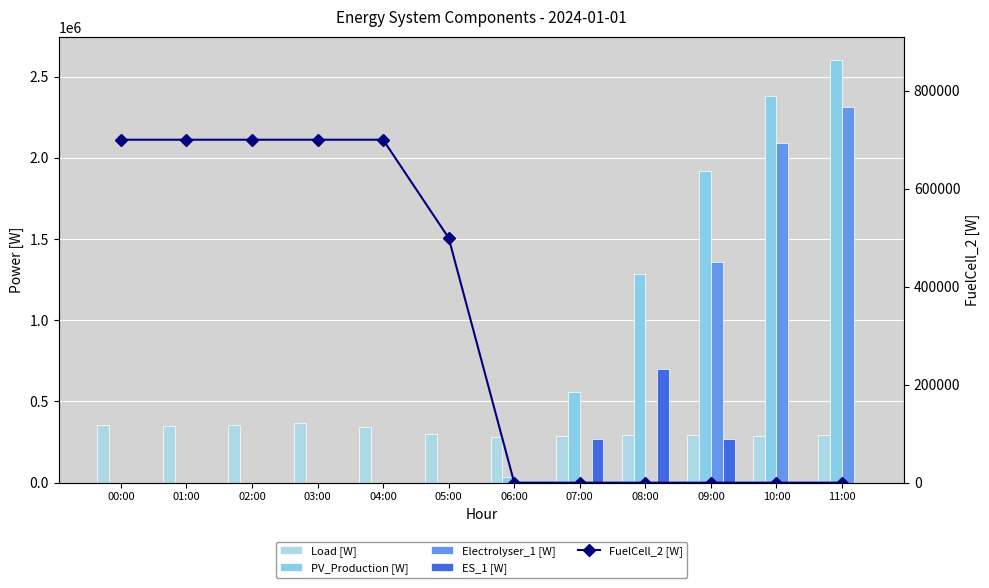

True or false: Load [W] has a value of 340809.0 at 04:00.

True